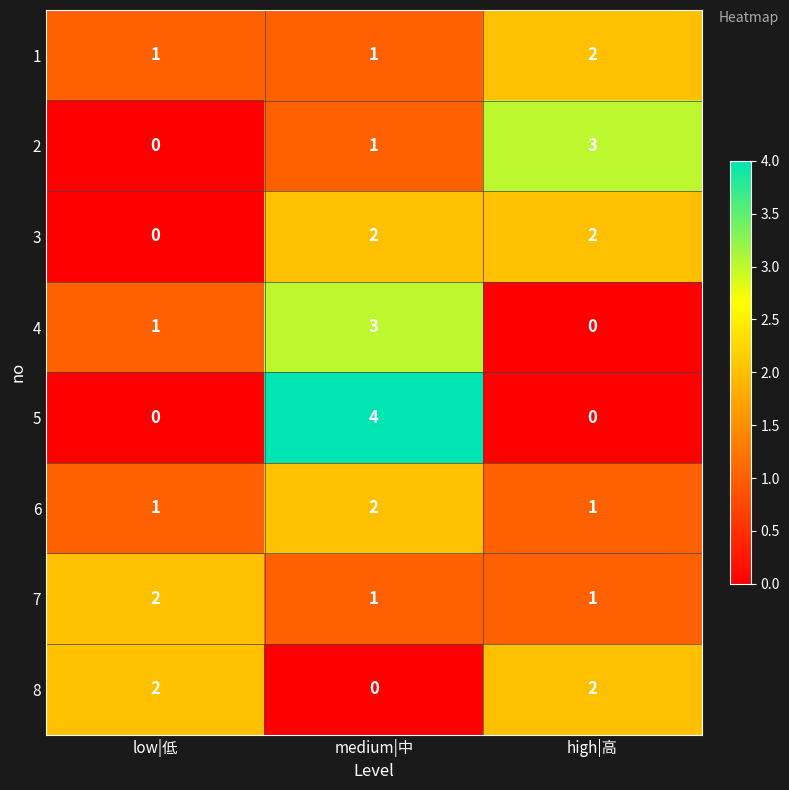

Is the value of 6 at low|低 greater than the value of 3 at medium|中?

No